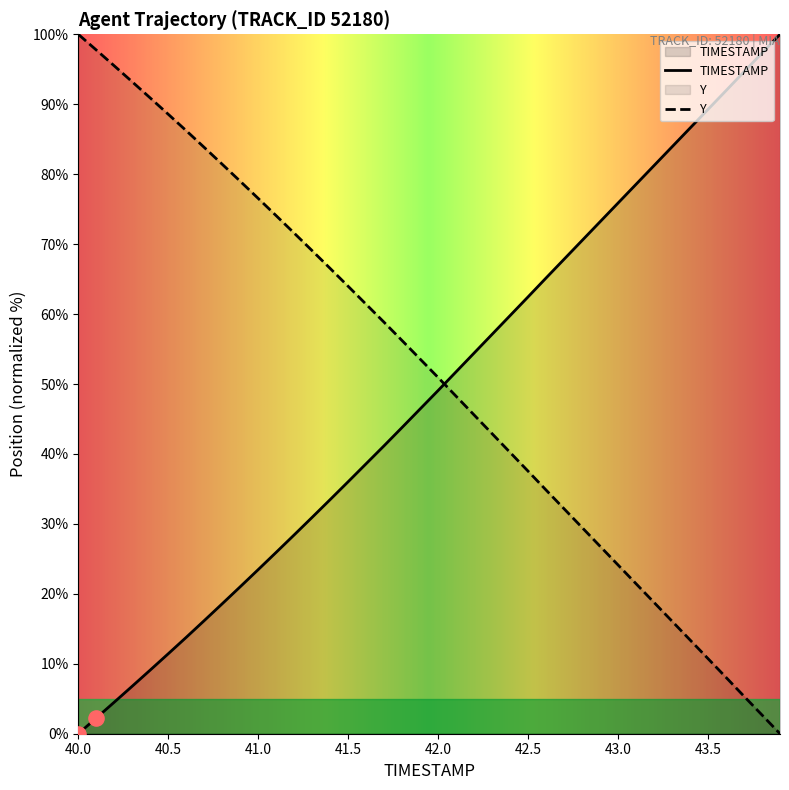

Which series contains the highest Y value?

TIMESTAMP